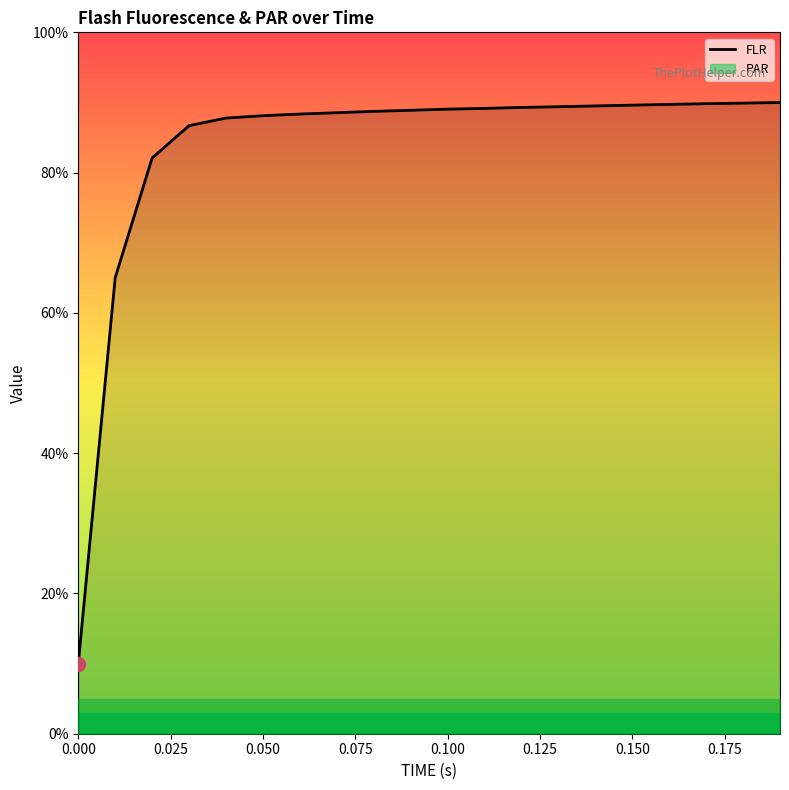

What is the lowest value of the FLR series?

10.0